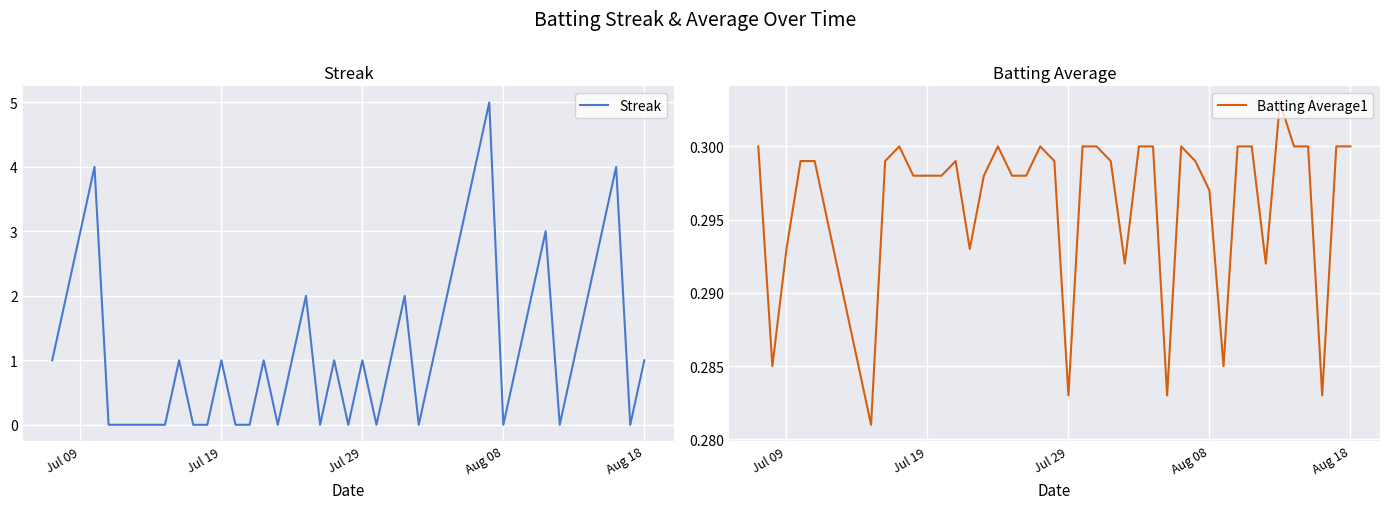

True or false: Streak has a value of 0 at Aug 08.

True